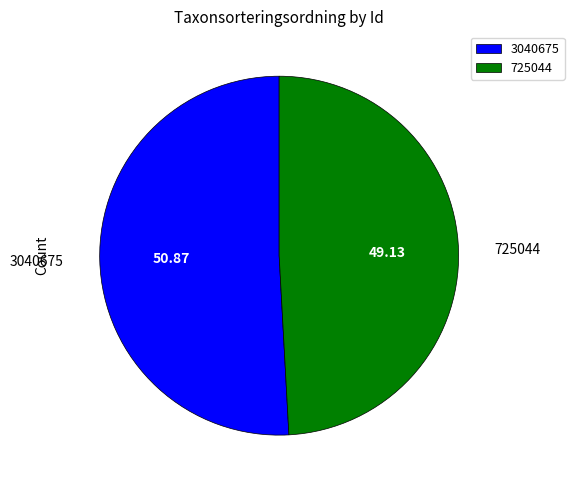

Combined, do 3040675 and 725044 account for over 50%?

Yes